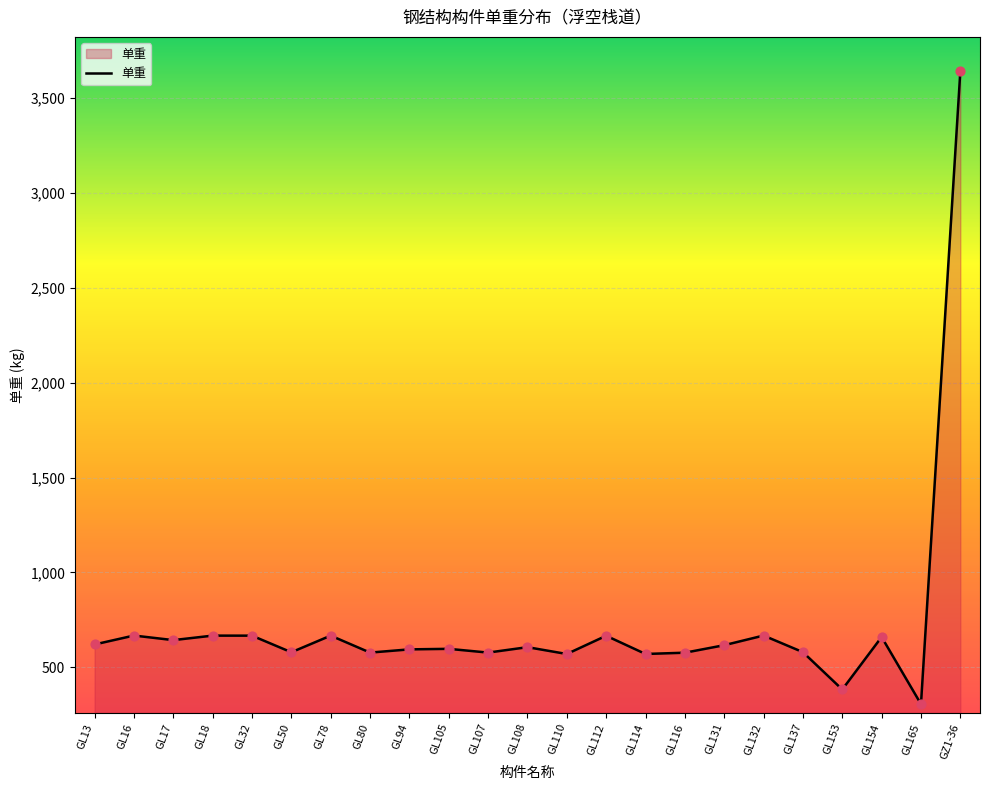

Approximately how many times larger is the value at GL16 compared to GL17?

1.0